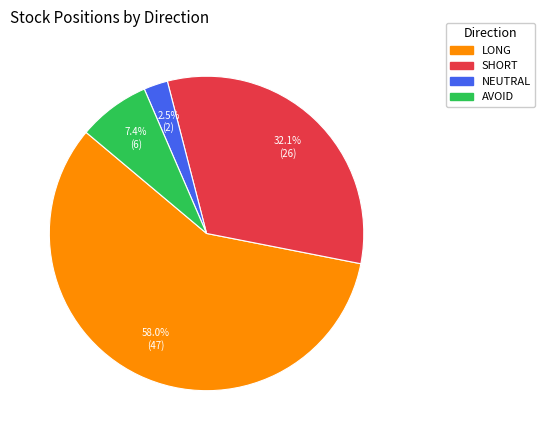

Count the number of slices in the pie.

4